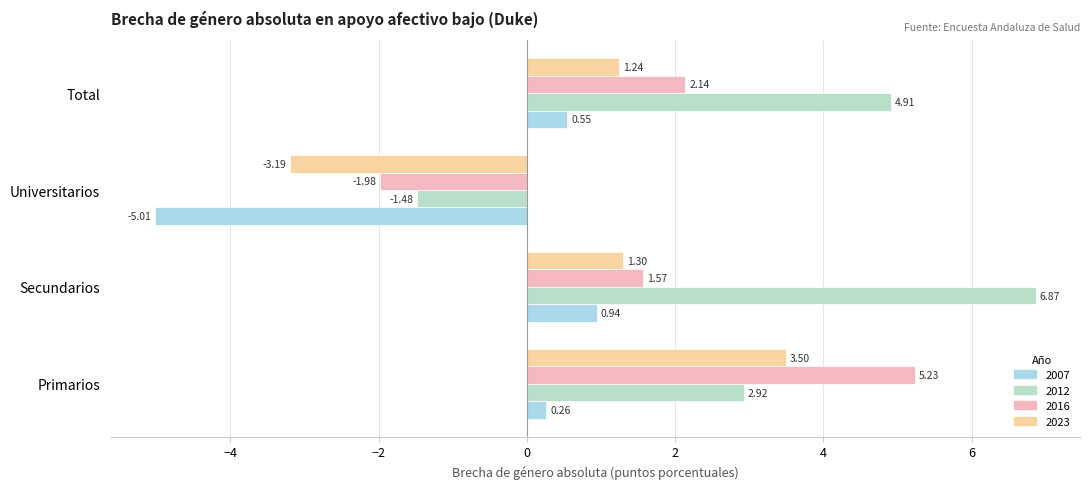

At which category does the chart reach its peak across all series?

Secundarios